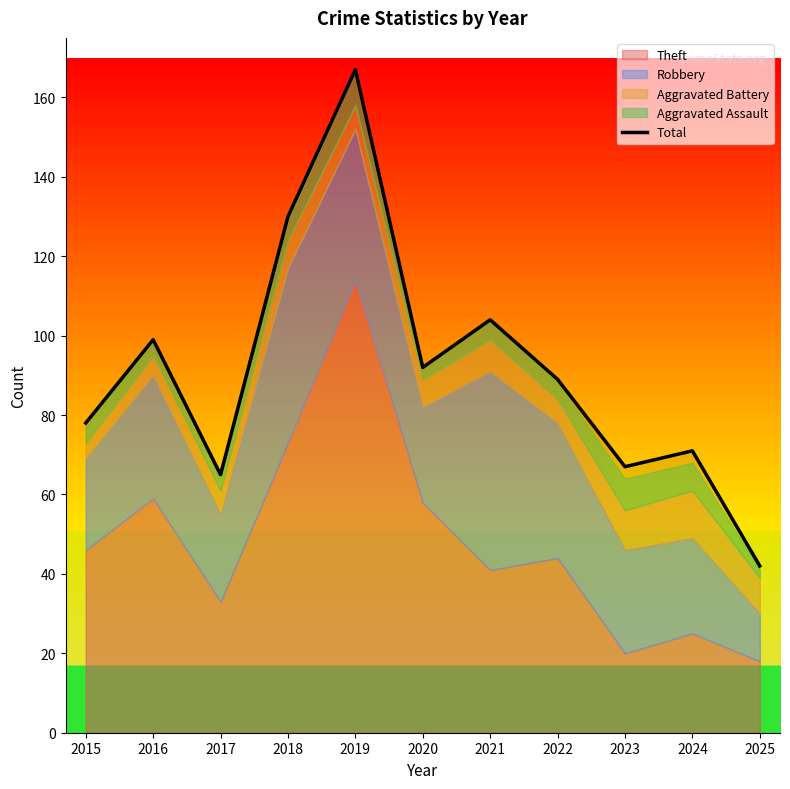

List the labels in order of value, smallest first.

2025, 2017, 2023, 2024, 2015, 2022, 2020, 2016, 2021, 2018, 2019